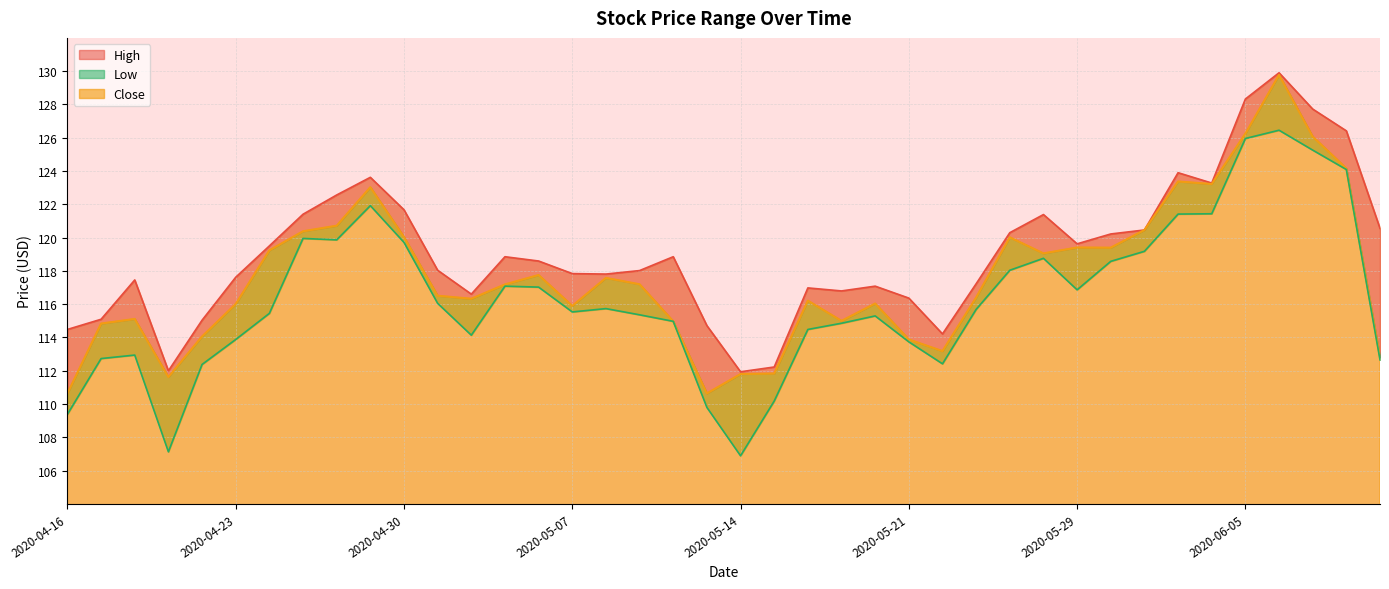

What is the label of the 17th point from the right?

2020-05-19